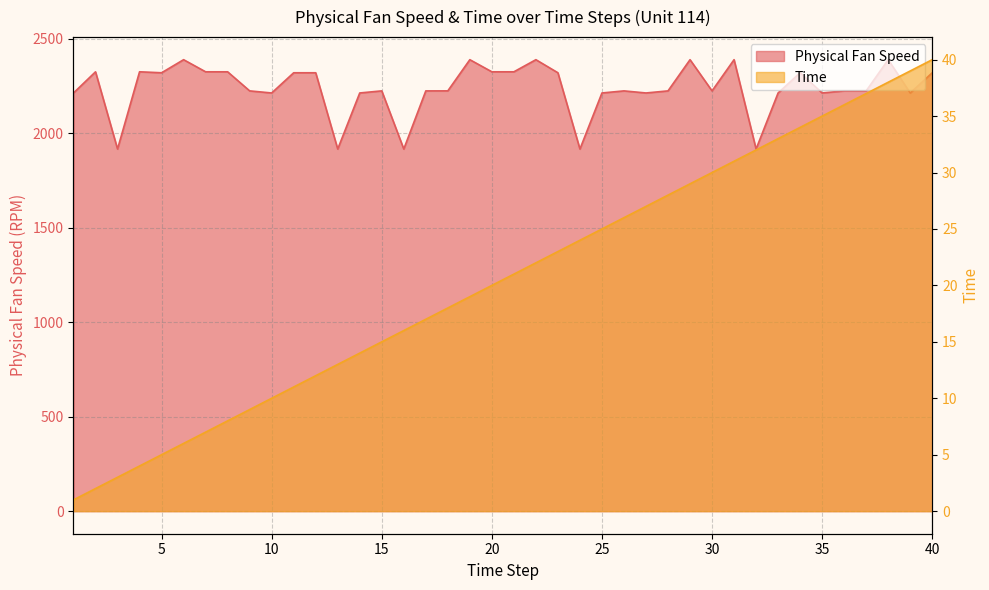

At 3, list the series in order from largest to smallest.

Physical Fan Speed, Time